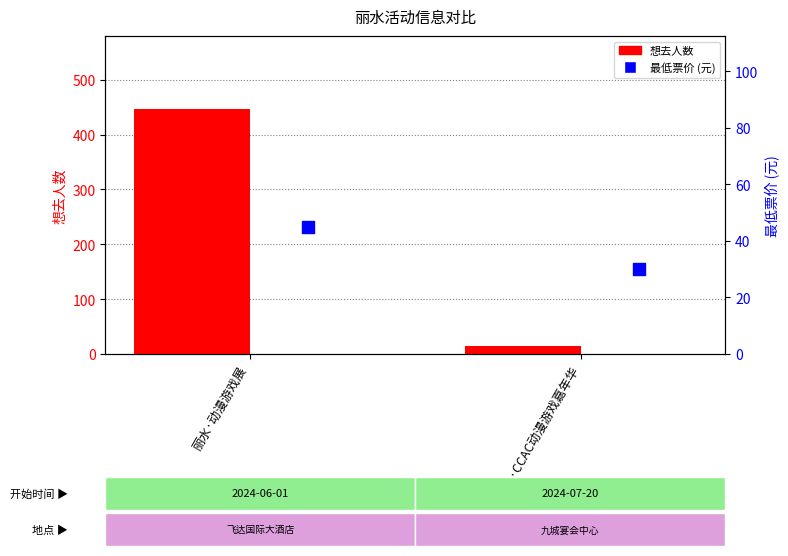

Which series has the largest total across all categories?

想去人数